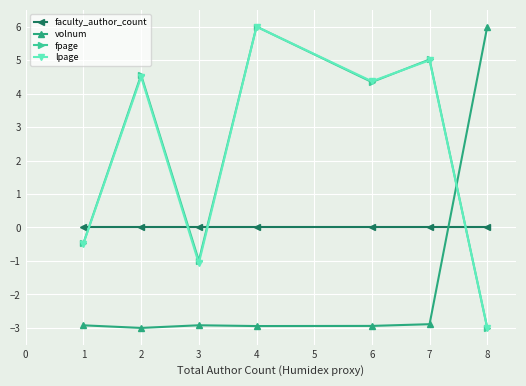

Where is fpage nearest to the value 1?

1